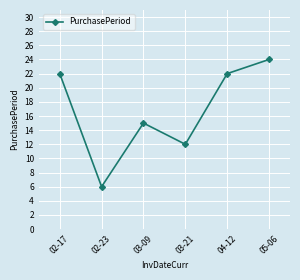

What is the minimum value shown in the chart?

6